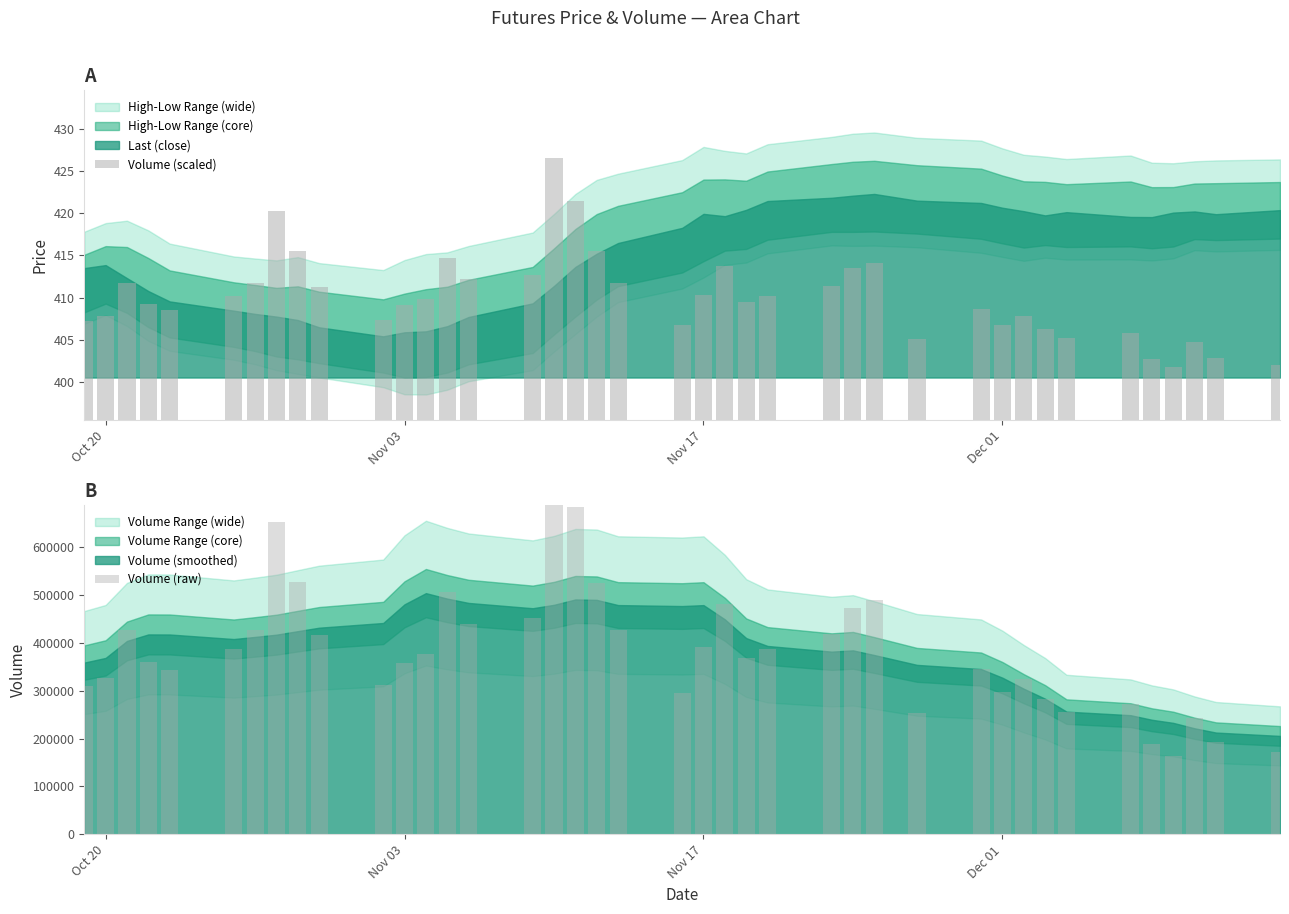

How many groups of bars are there?

40